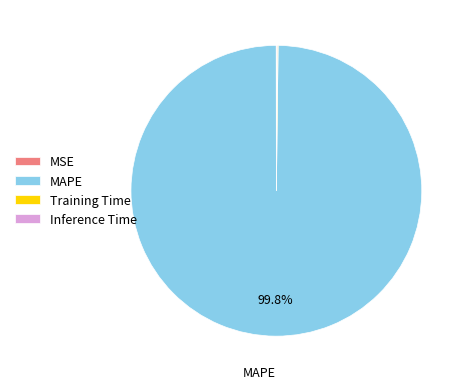

Is MAPE the majority of the pie?

Yes